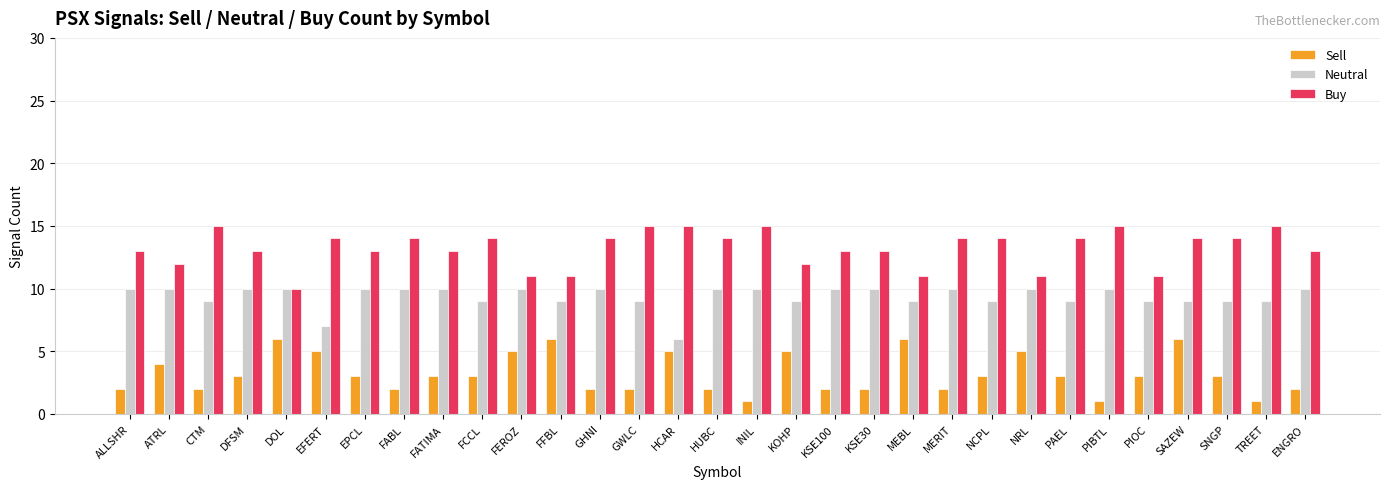

Is the value of Neutral at EPCL greater than the value of Buy at CTM?

No